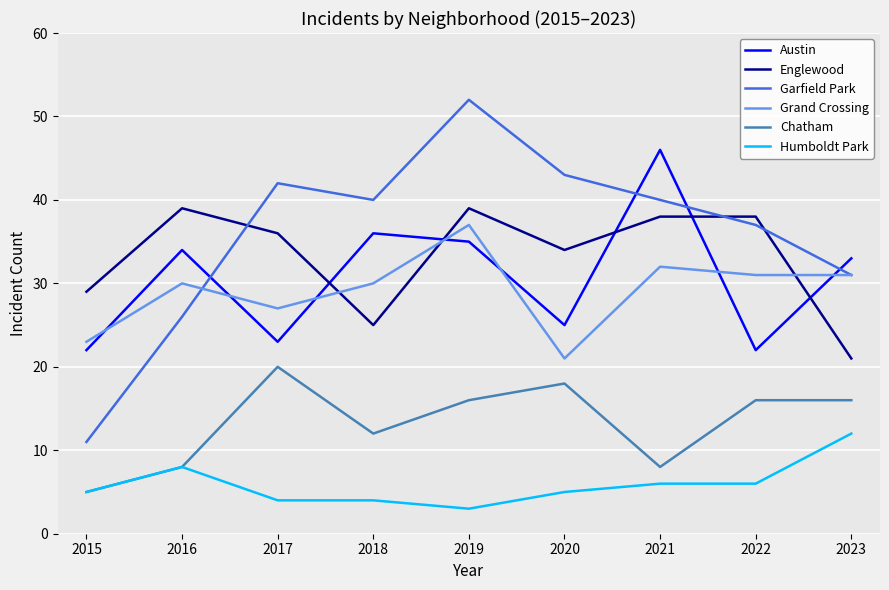

Which series has the widest spread of values?

Garfield Park